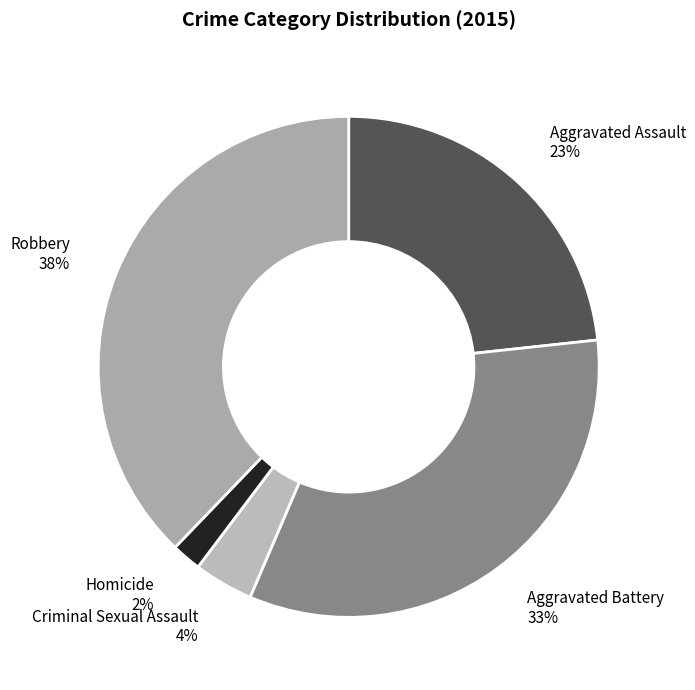

Is there a majority slice in this chart?

No